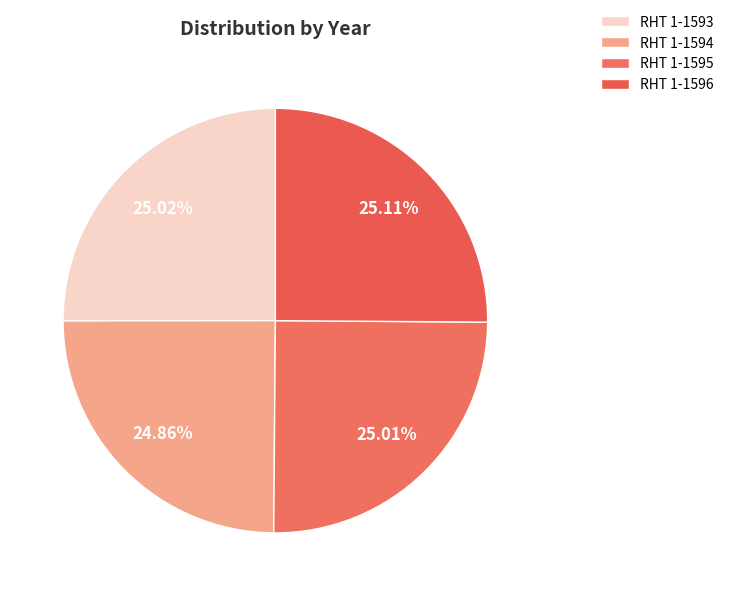

How many segments does this pie chart have?

4